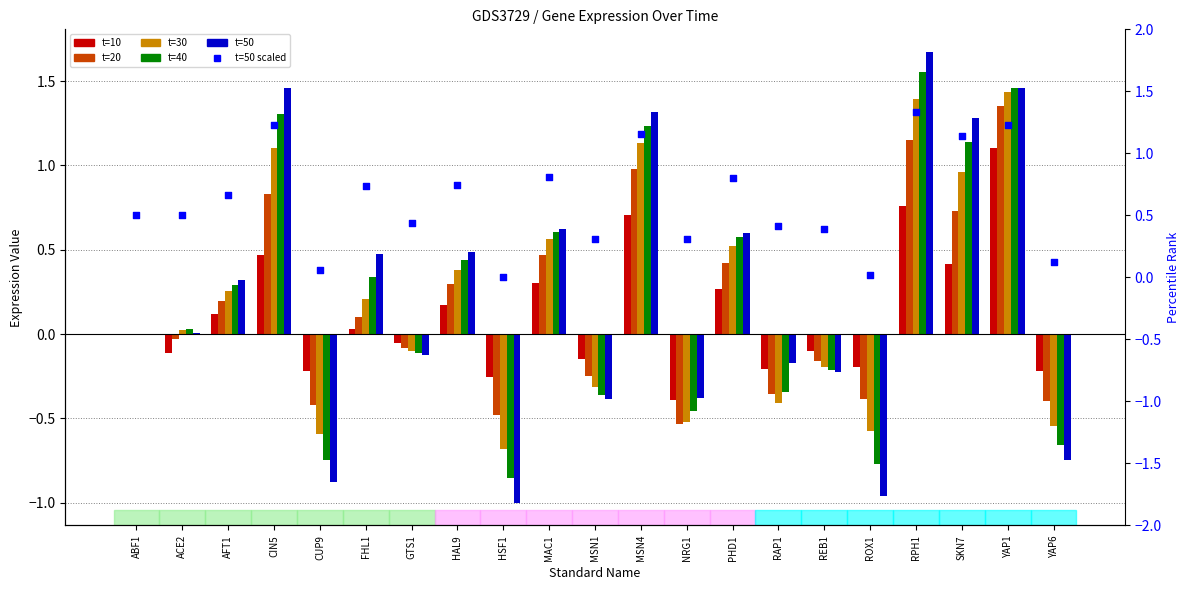

Is the value of t=50 (scaled) at HSF1 greater than the value of t=40 at FHL1?

No